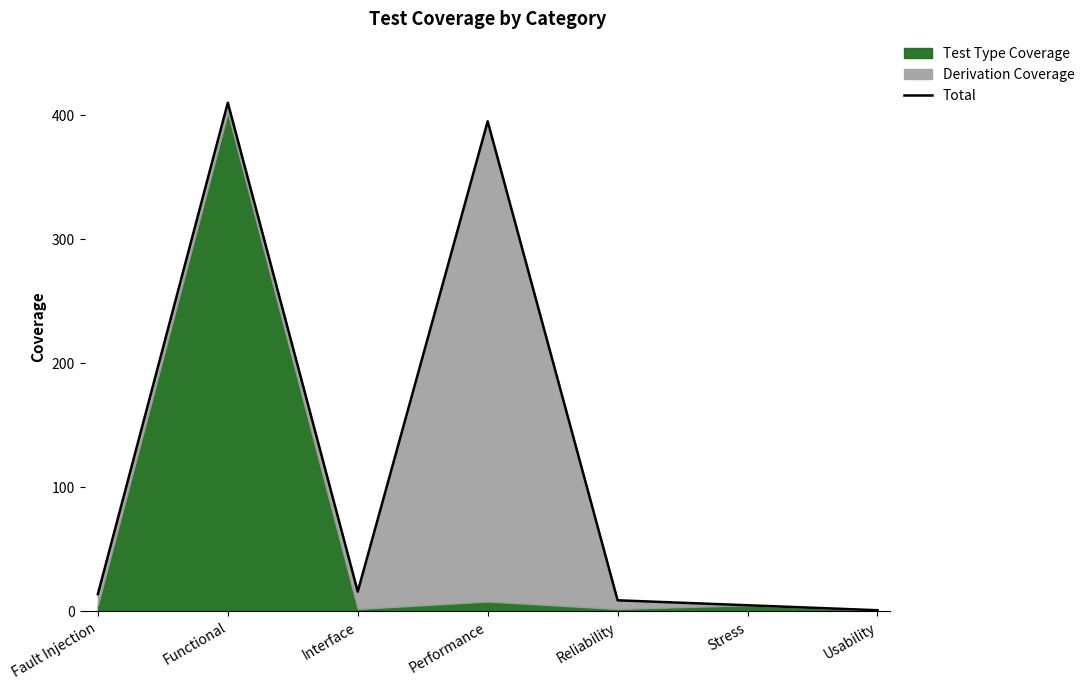

Which has a higher value, Usability or Performance?

Performance